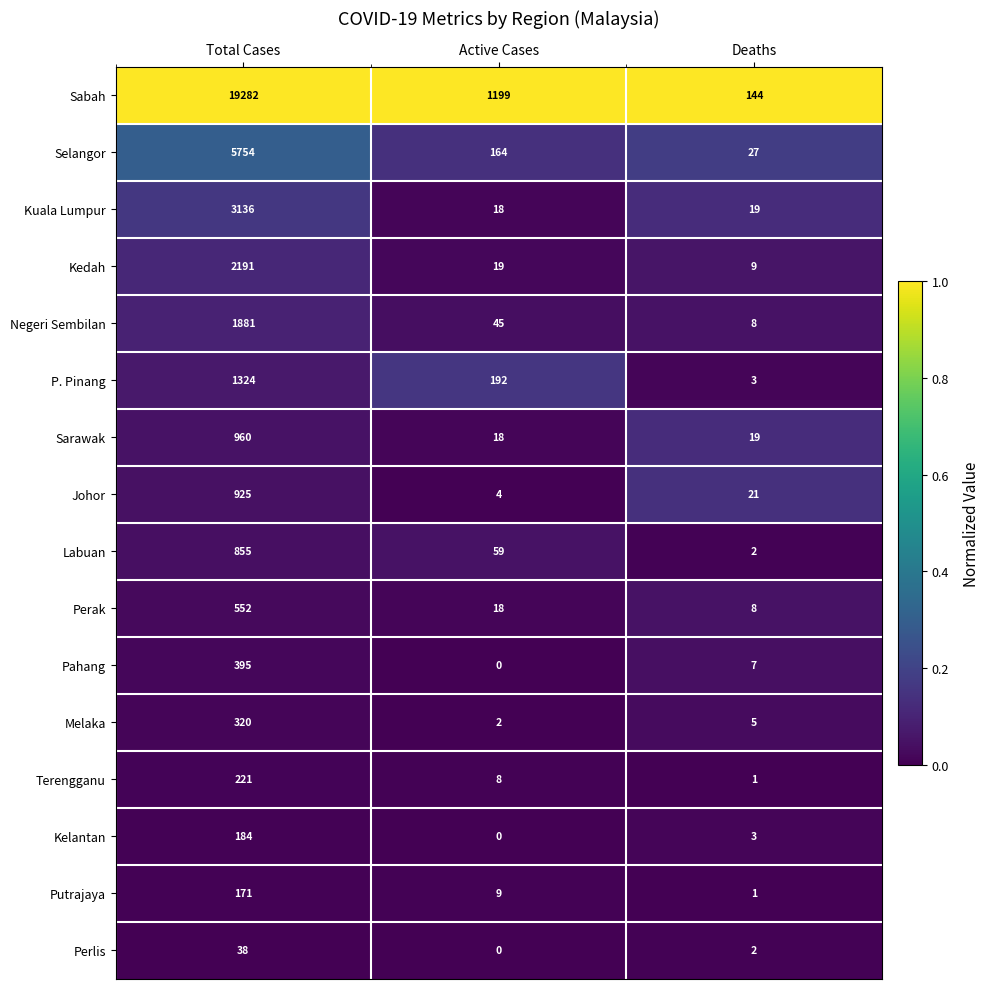

What value does the Negeri Sembilan series have at Total Cases, to the nearest 10?

1880